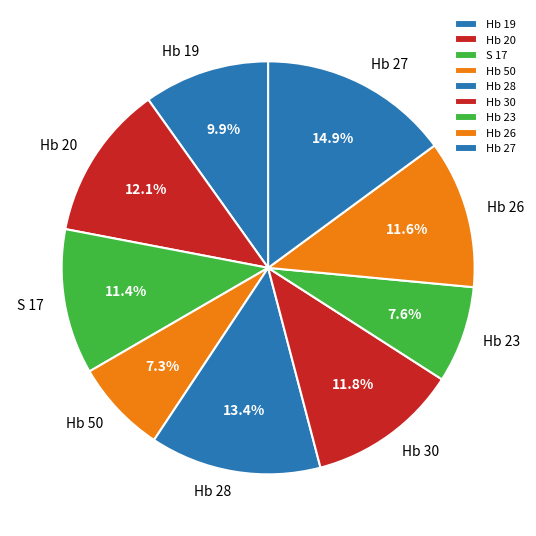

To the nearest percent, what portion does Hb 50 represent?

7%